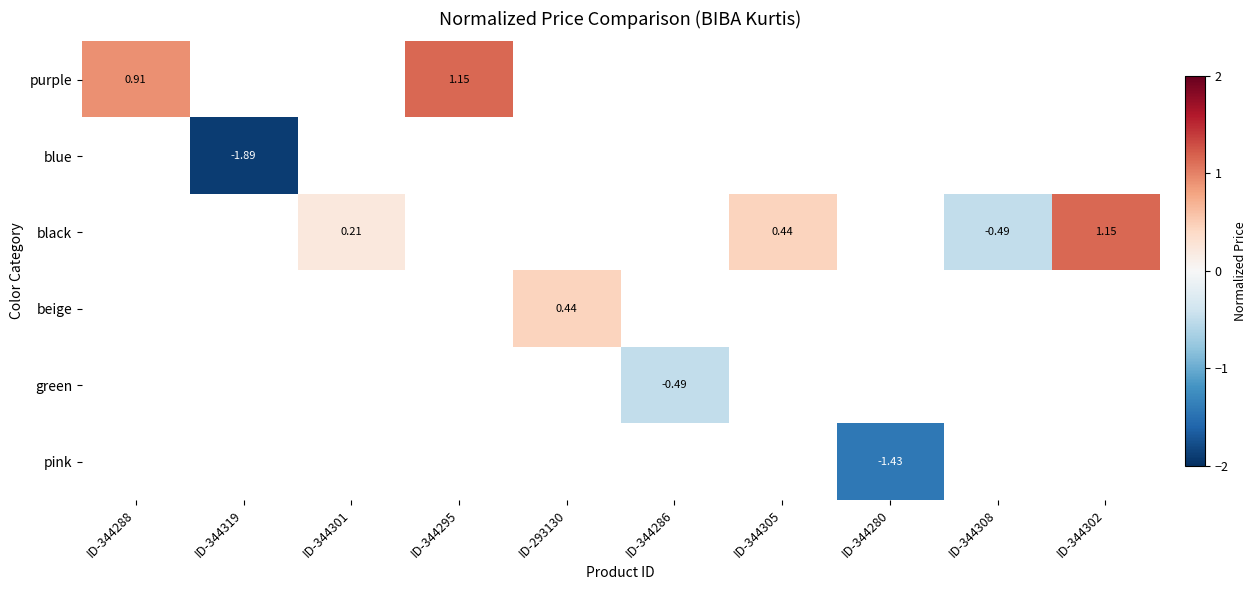

What is the minimum value shown in the chart?

-1.9